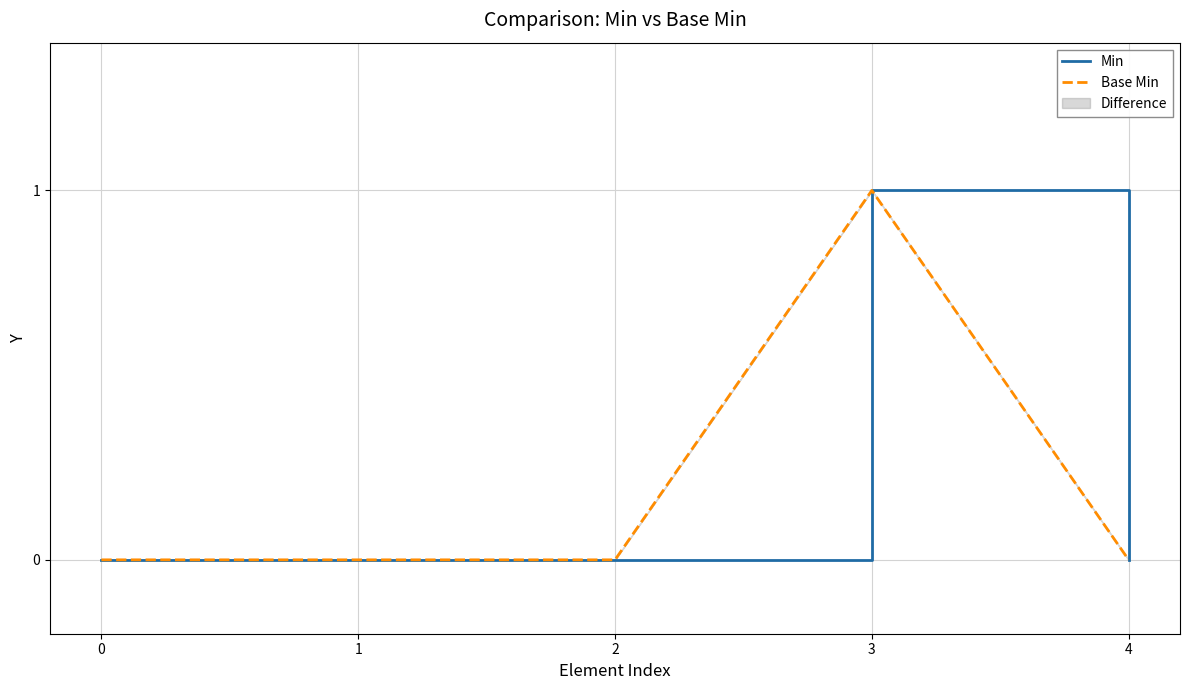

The Base Min series shows 0 at 1. True or false?

False